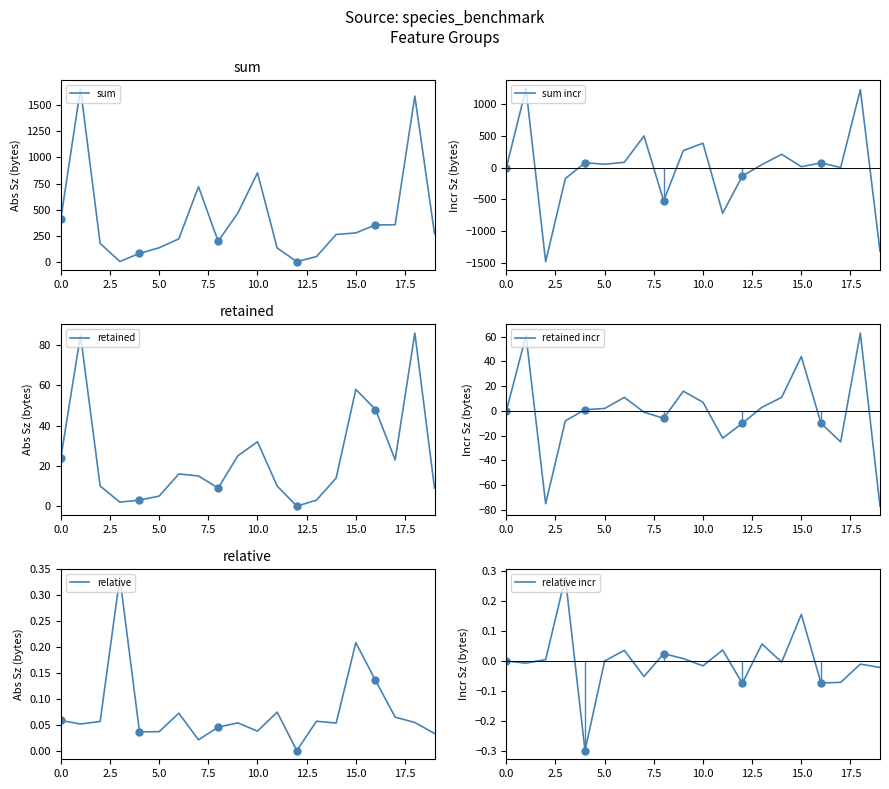

In sum, how many points are lower than both neighbors (excluding endpoints)?

3